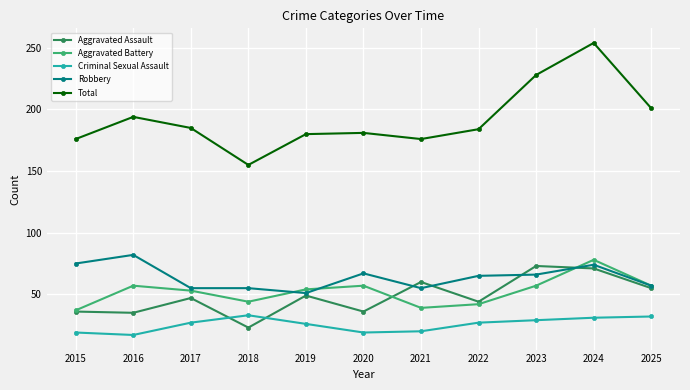

What is the difference between the maximum and second lowest values in the Robbery series?

27